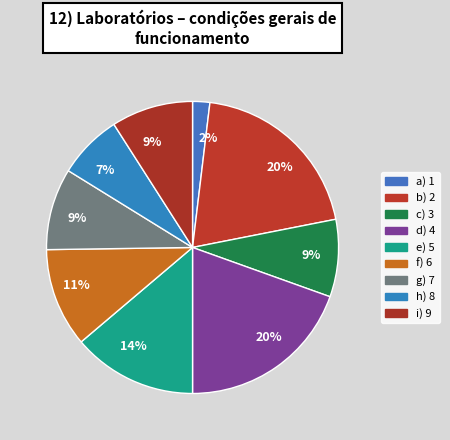

How many segments does this pie chart have?

9